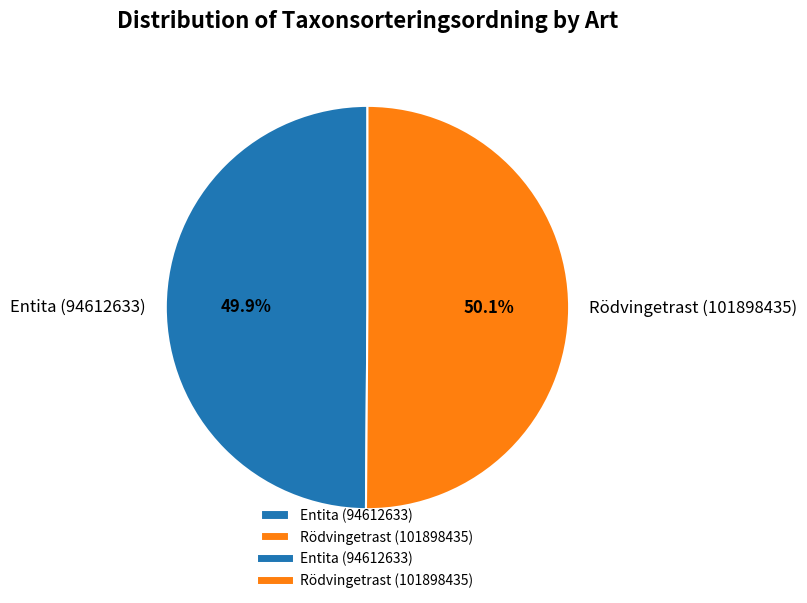

Approximately how many times larger is the value at Rödvingetrast (101898435) compared to Entita (94612633)?

1.0